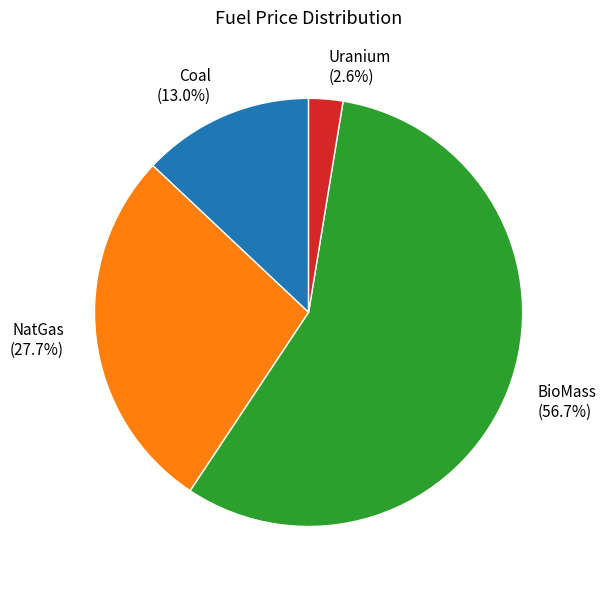

Count the number of slices in the pie.

4